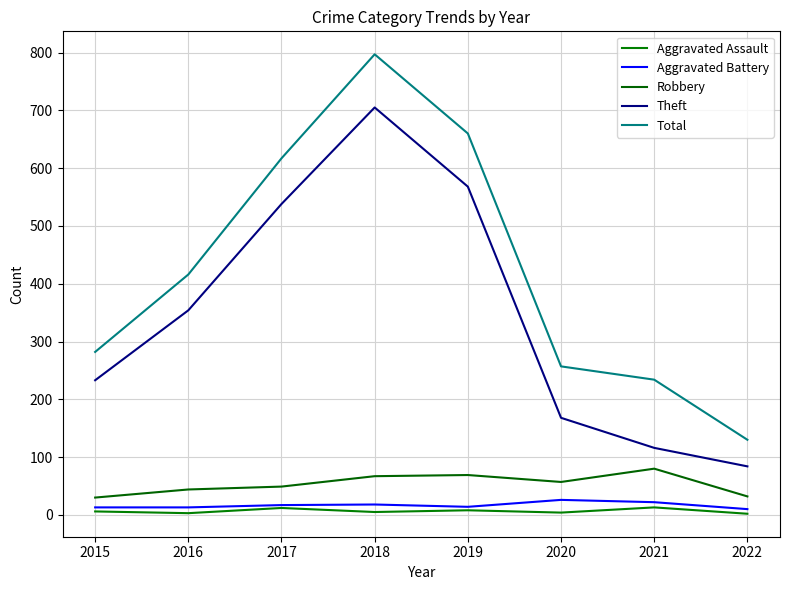

True or false: Total and Aggravated Assault intersect in this chart.

False